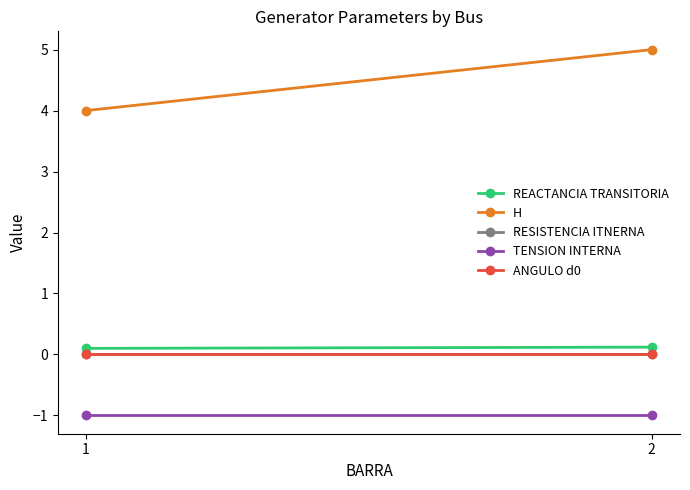

At which category is the sum across all series the highest?

2